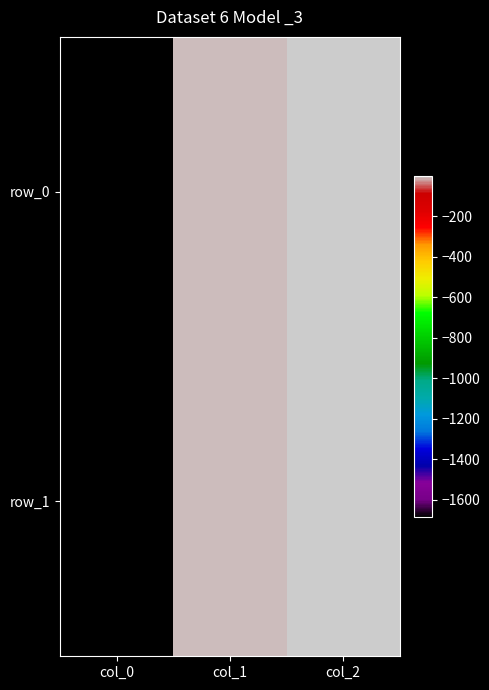

The row_1 series shows -0.0 at col_2. True or false?

False